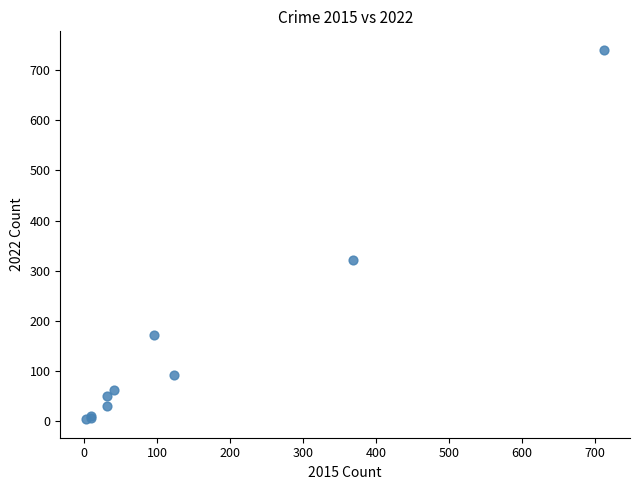

What Y value in the scatter plot is closest to 372?

321